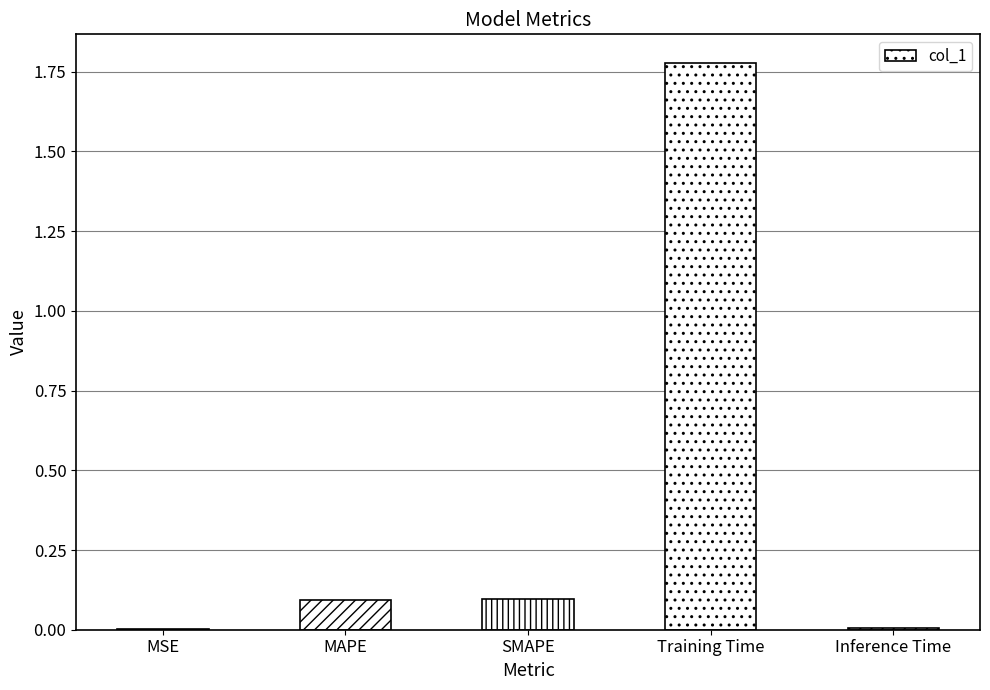

Between MSE and Training Time, which is larger?

Training Time